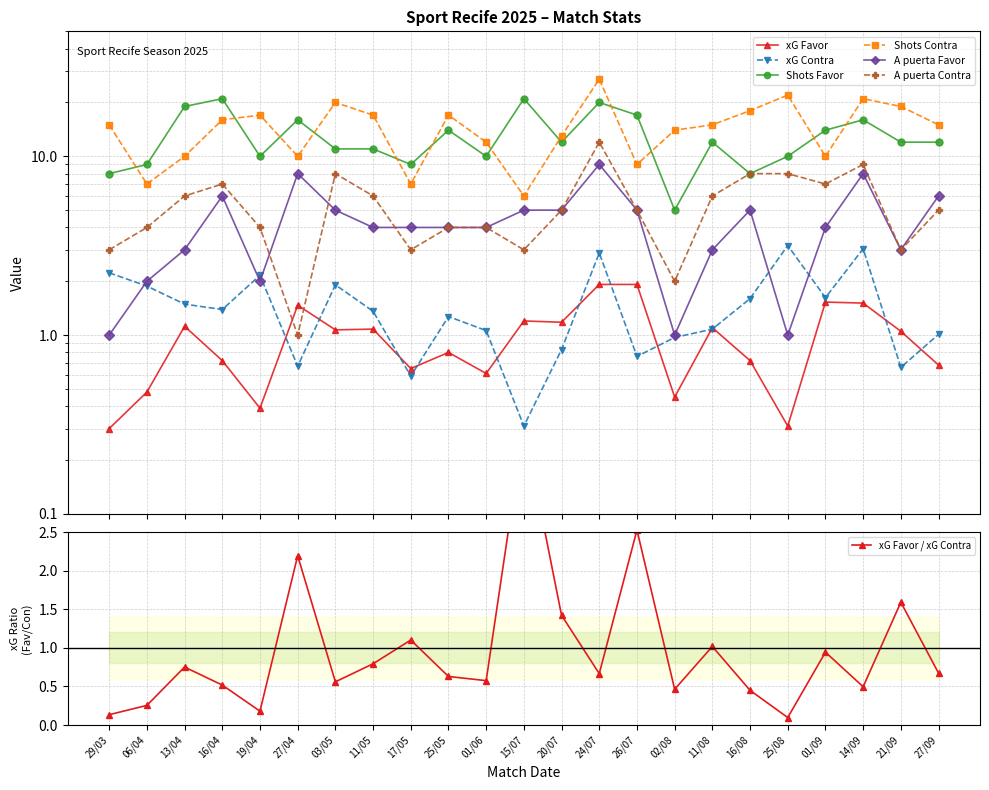

What is the value of the A puerta Contra point at the 17th from the left?

6.0